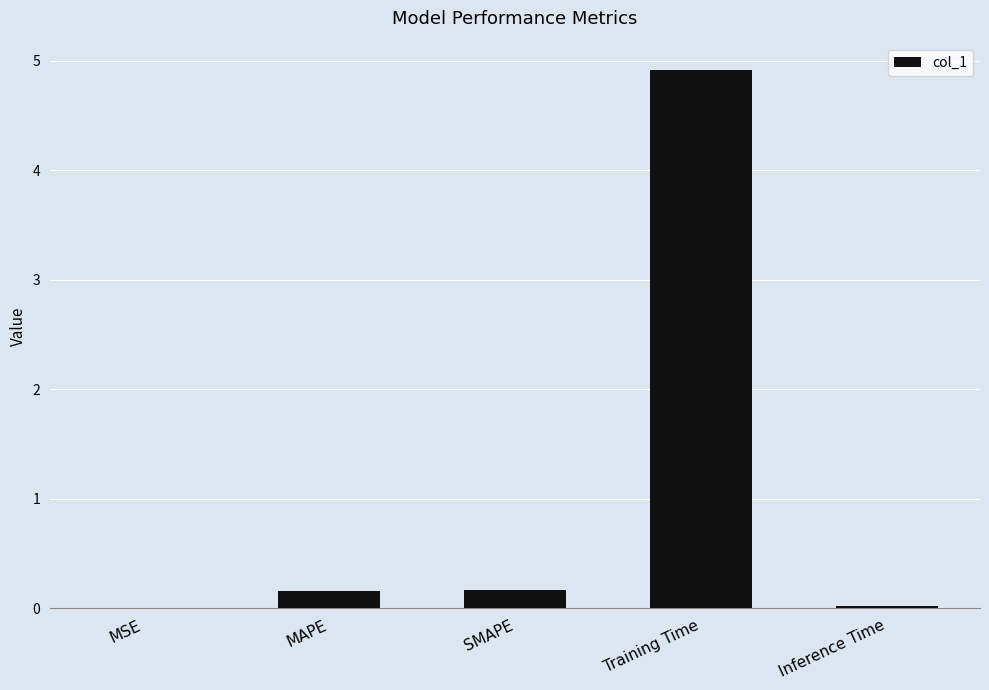

Between SMAPE and Inference Time, which is larger?

SMAPE